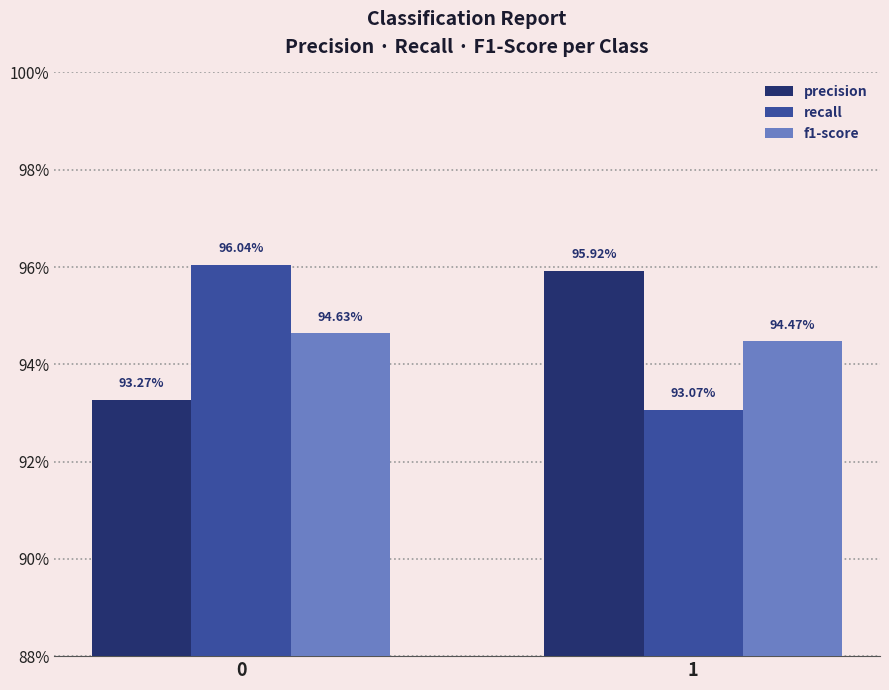

List the series in order of their peak value, highest first.

recall, precision, f1-score